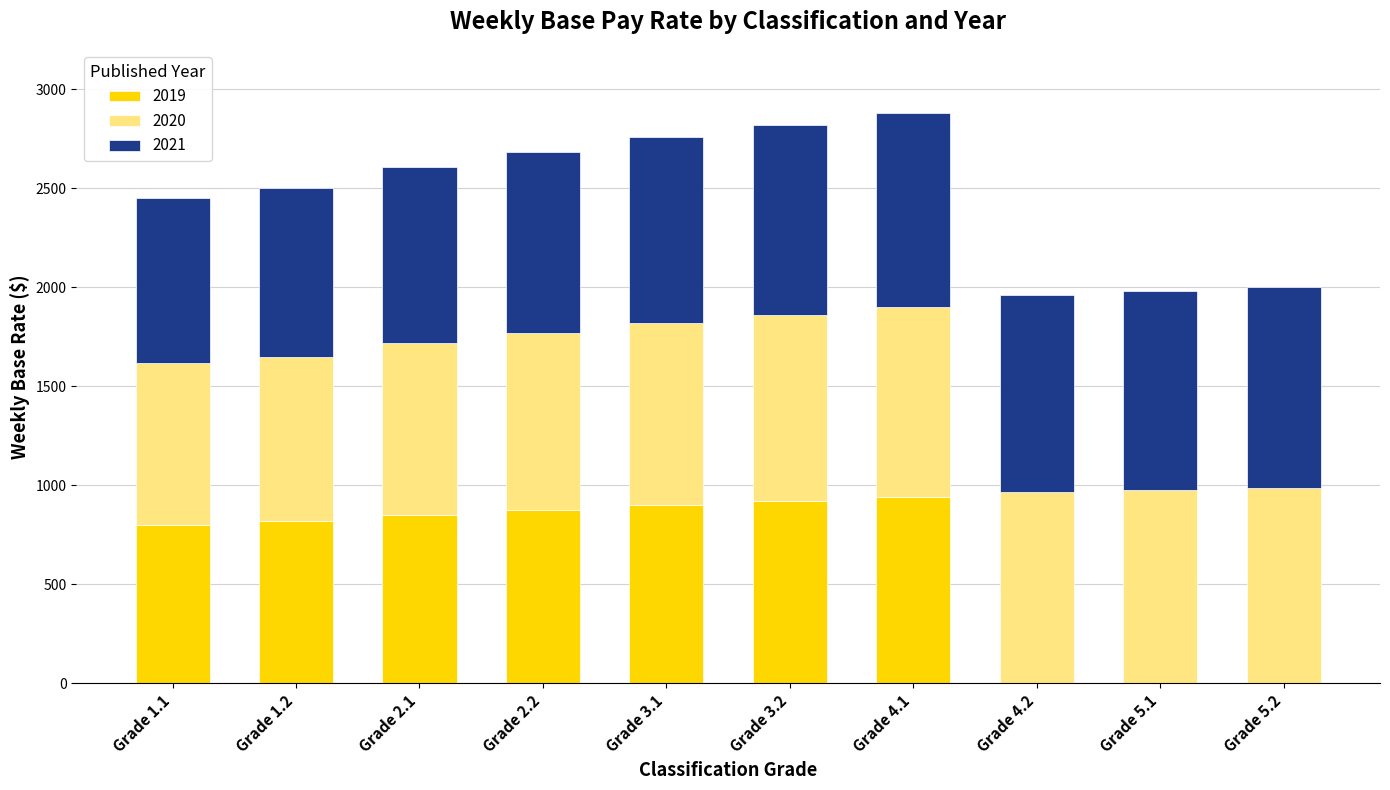

What is the sum of the 2019 values at Grade 1.2 and Grade 1.1?

1620.2